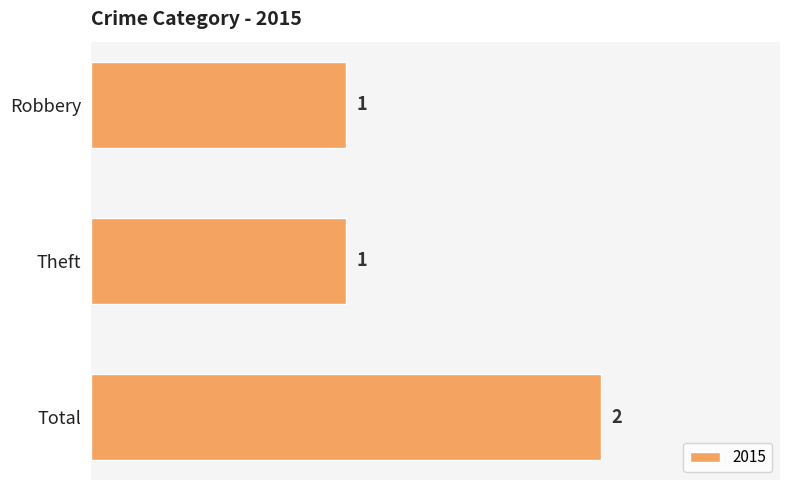

What is the minimum value shown in the chart?

1